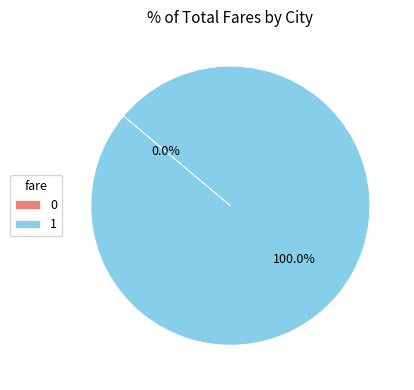

How many slices are in this pie chart?

2